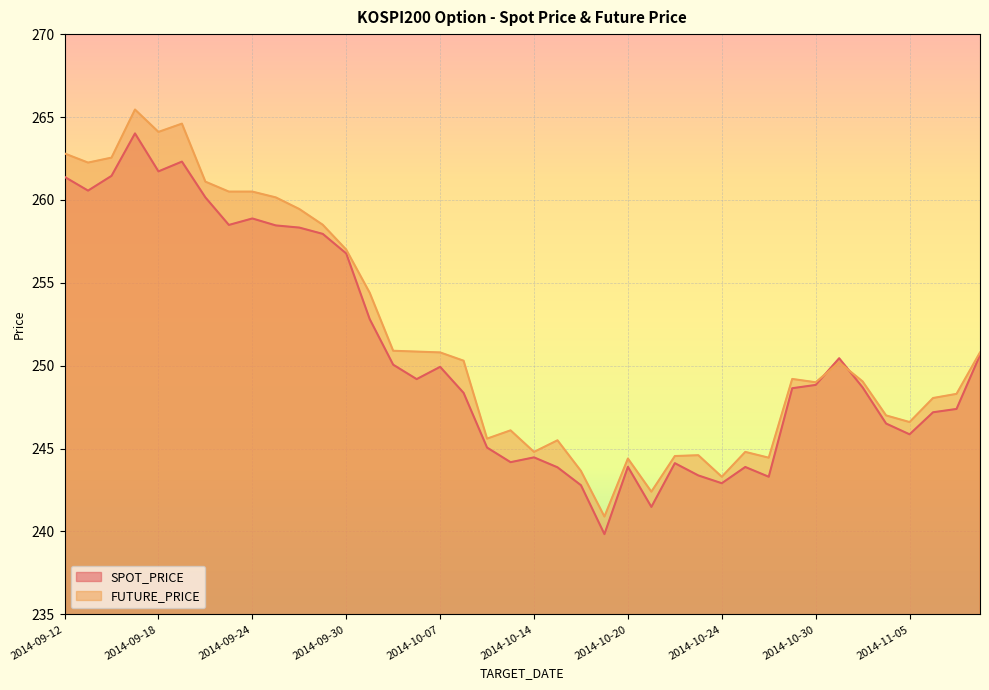

What is the label of the 22nd point from the left?

2014-10-15